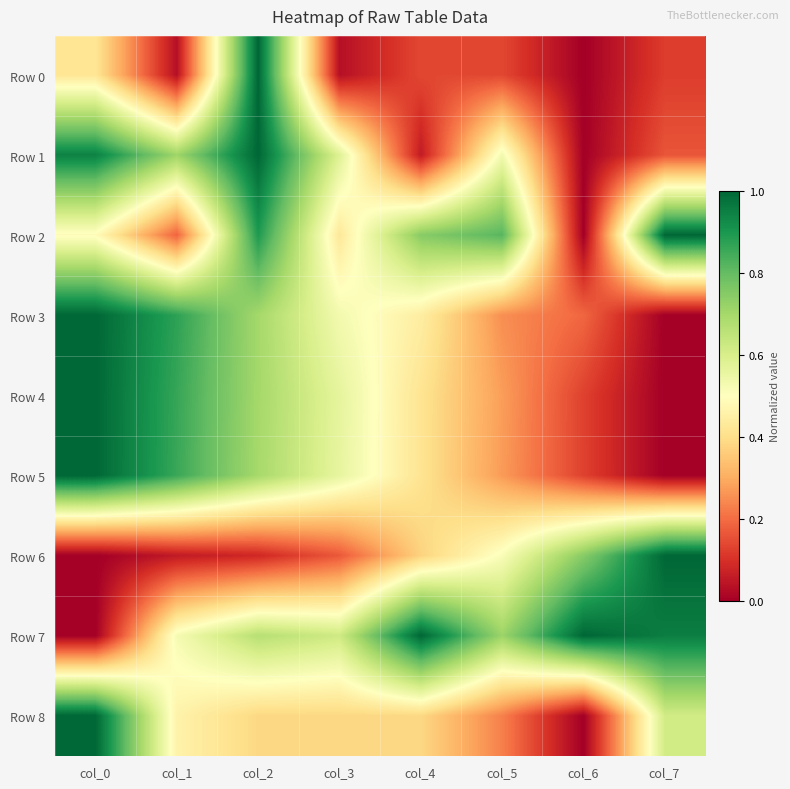

At how many categories does at least one series exceed 0?

8